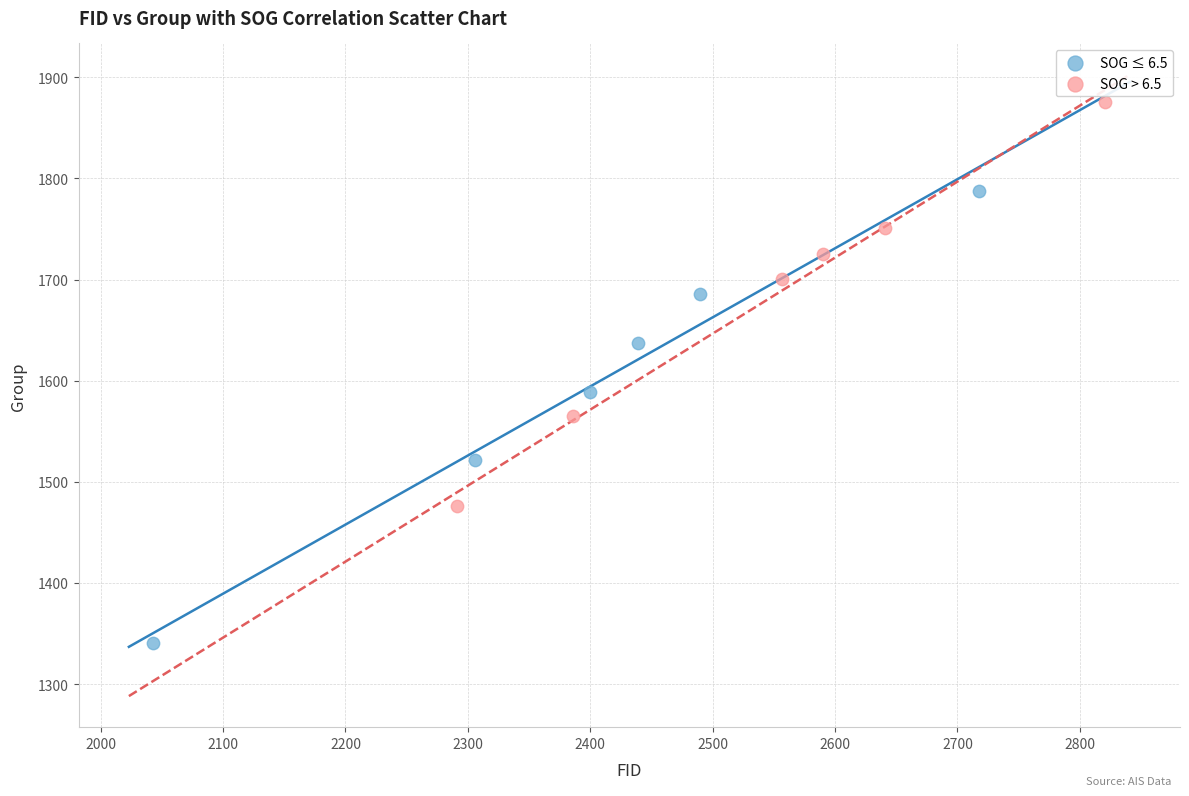

Which series has the widest spread of Y values?

SOG ≤ 6.5